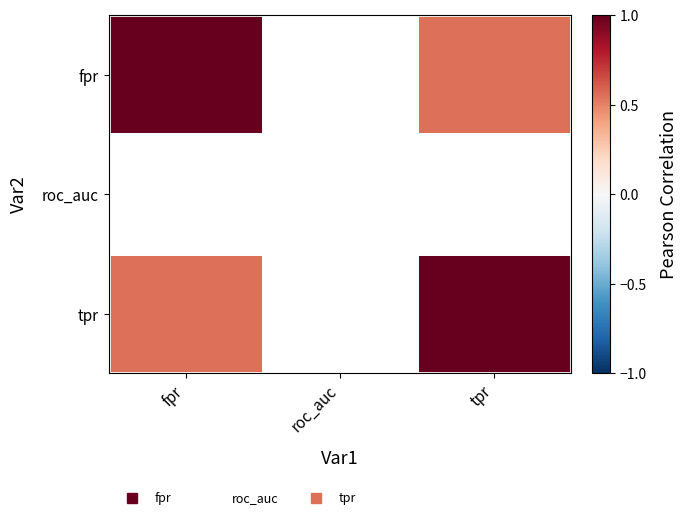

How many series are shown in this chart?

3